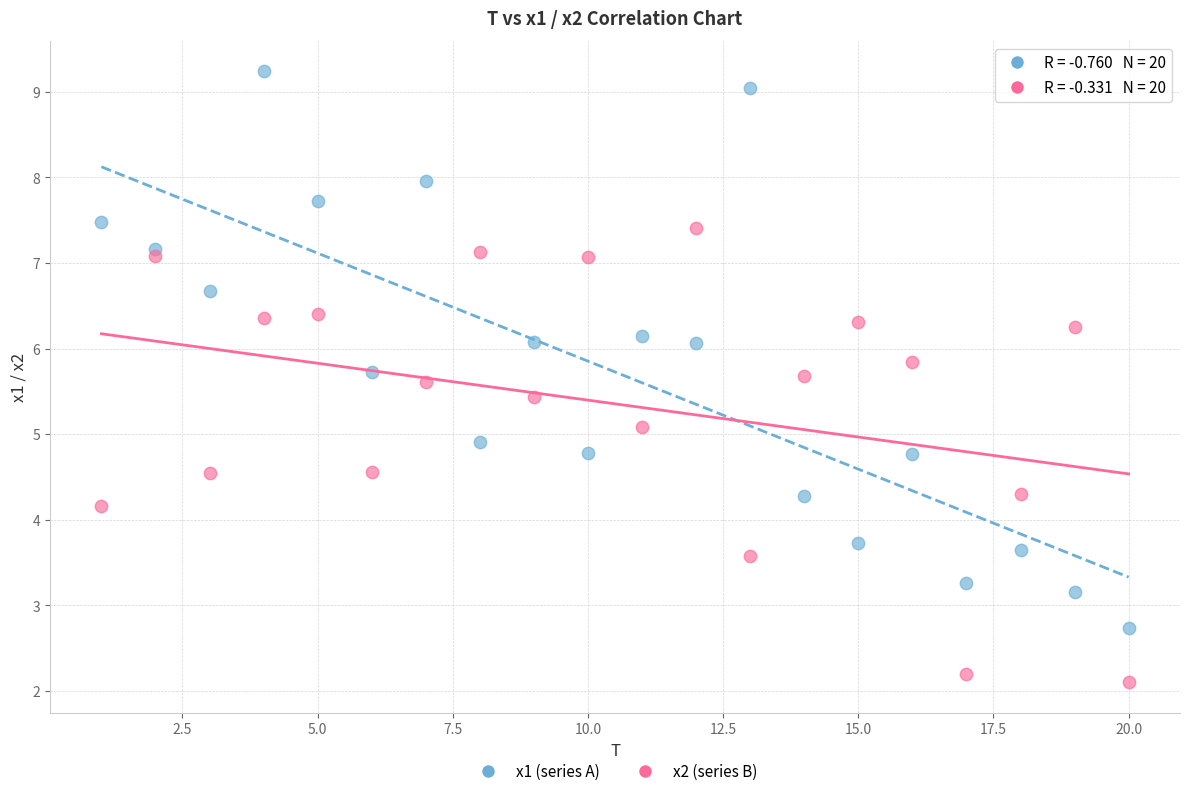

What is the X range (max minus min) for the scatter plot?

19.0